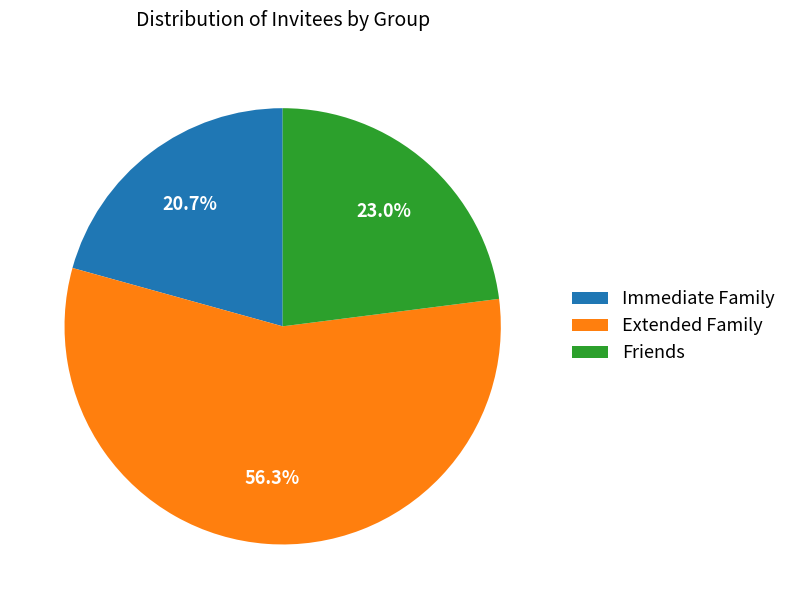

Is there a majority slice in this chart?

Yes